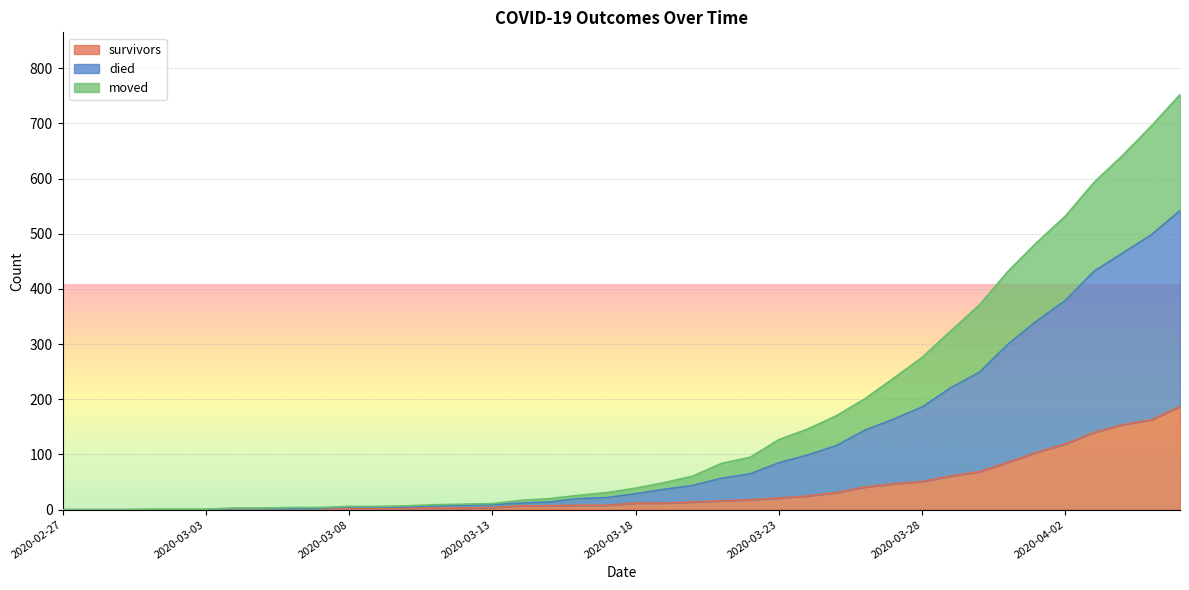

Does the chart display data point markers on the line(s)?

No